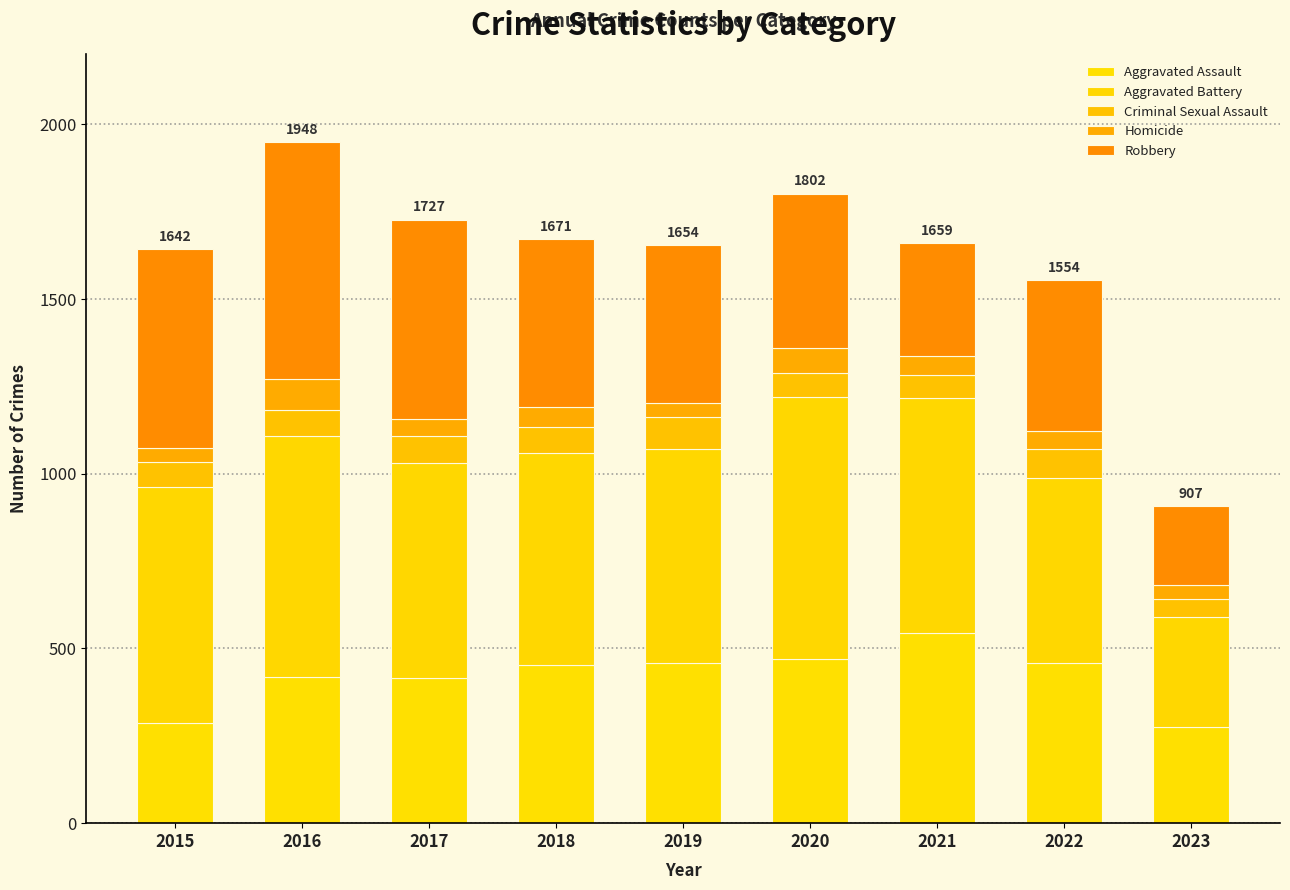

Which series has the largest range (max minus min)?

Robbery